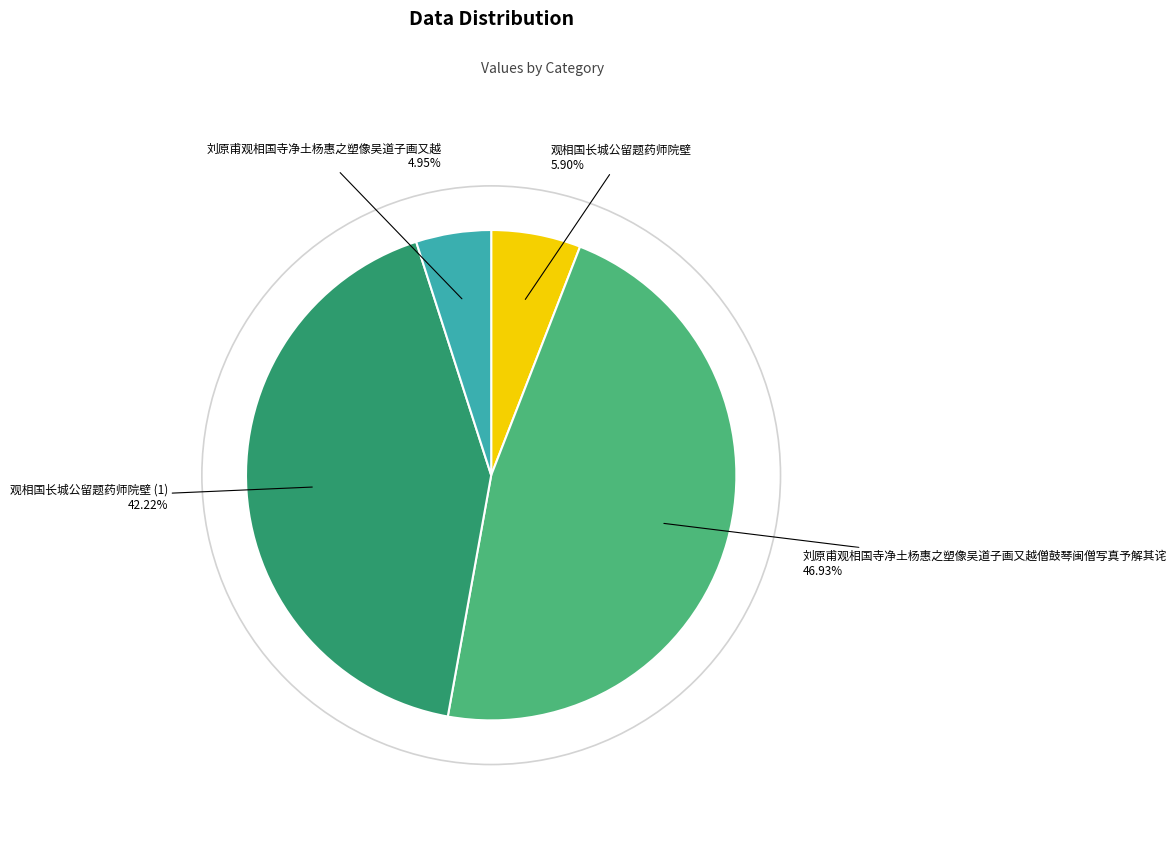

Does any single category account for the majority?

No